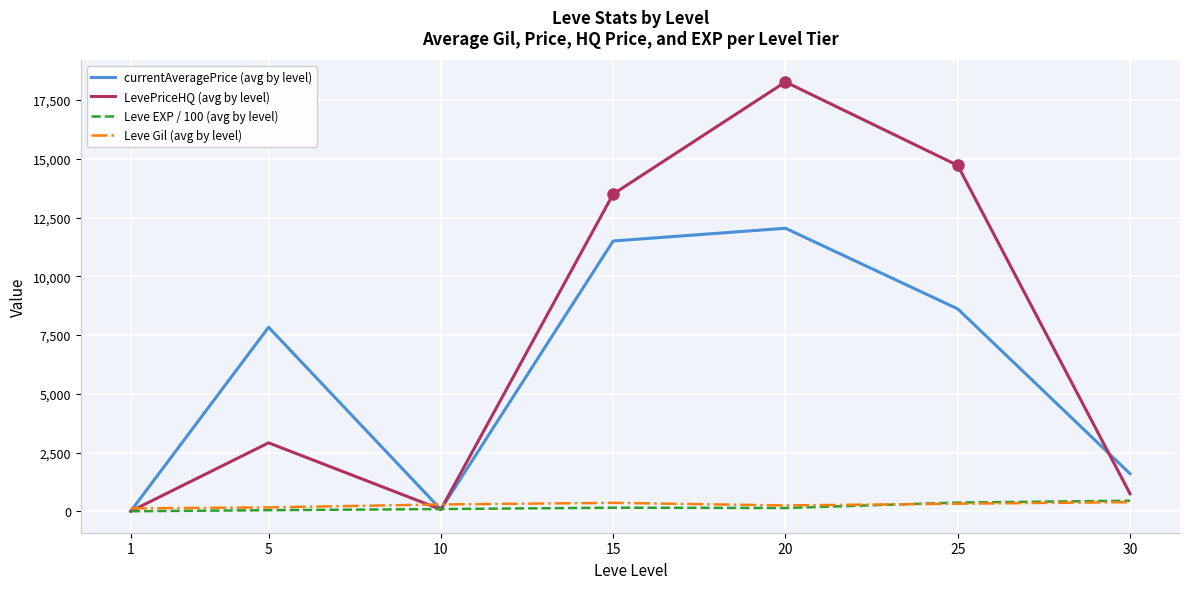

What is the sum of the currentAveragePrice (avg by level) values at 15 and 1?

11510.3